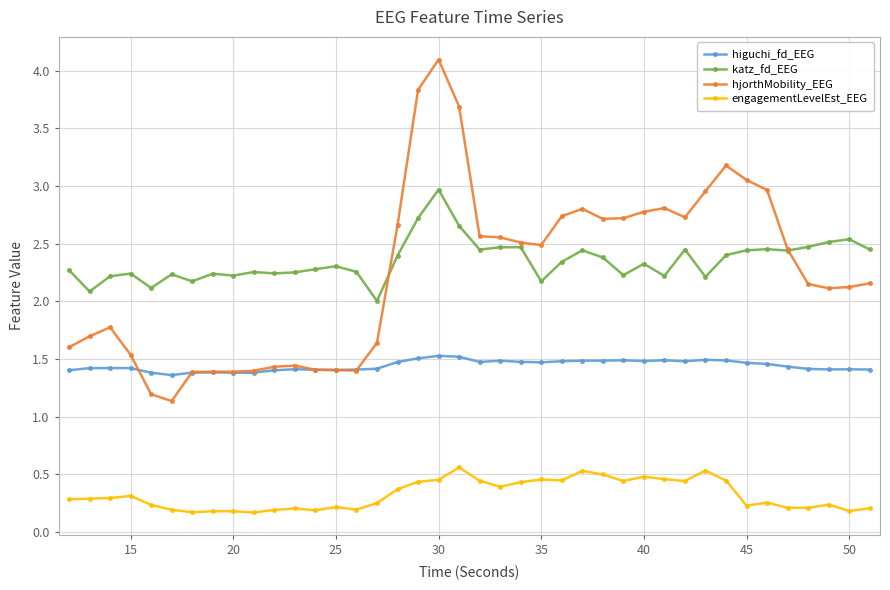

List the series in order of their peak value, lowest first.

engagementLevelEst_EEG, higuchi_fd_EEG, katz_fd_EEG, hjorthMobility_EEG